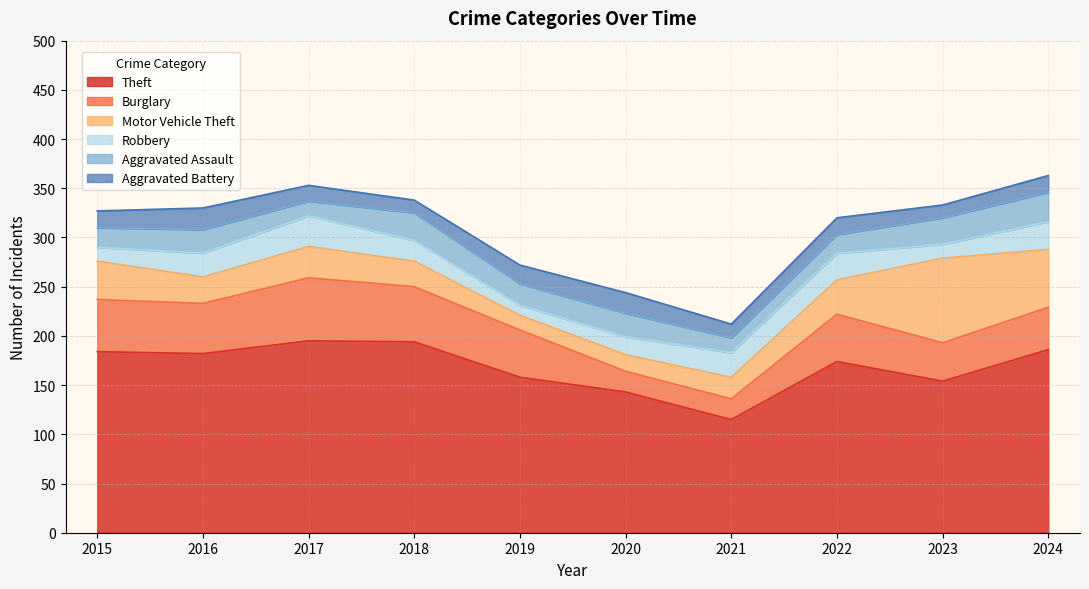

At which label does Burglary reach its minimum?

2020